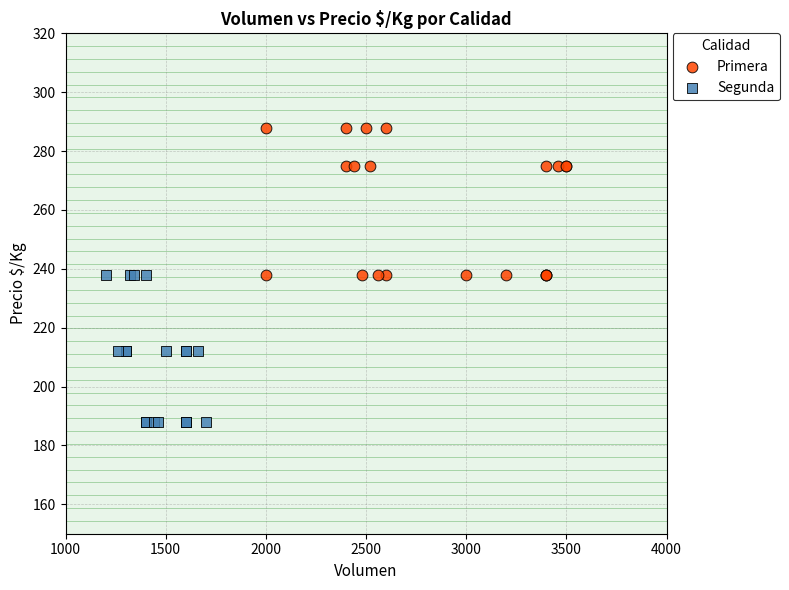

Which series contains the lowest Y value?

Segunda